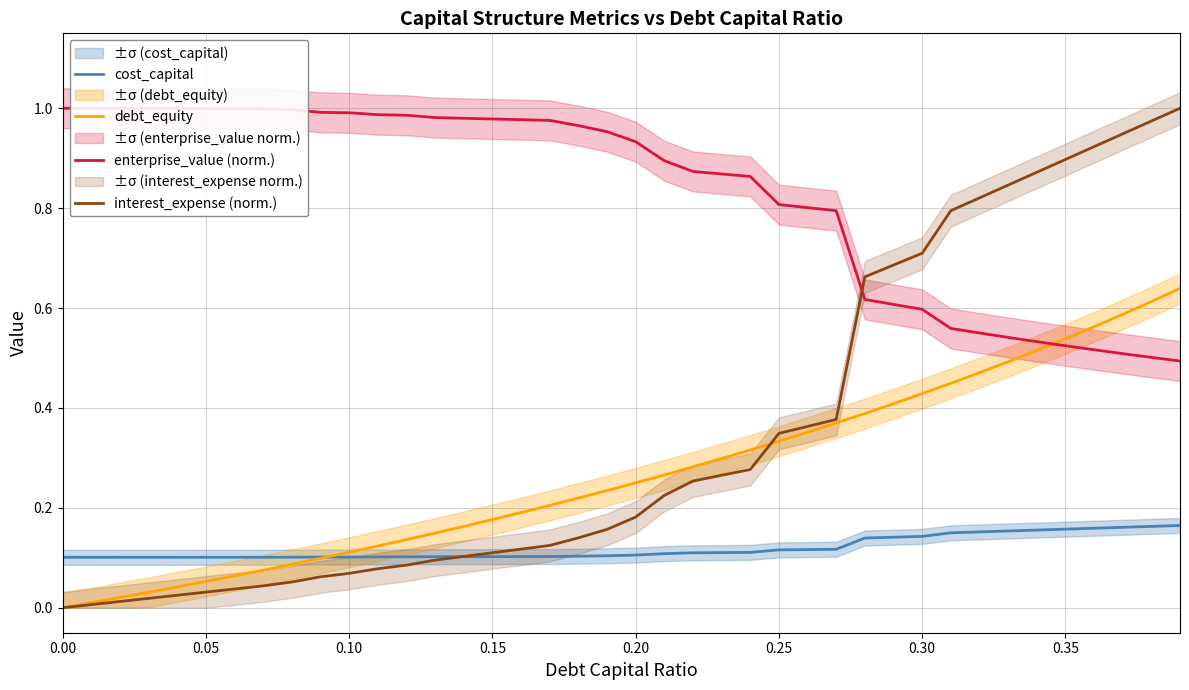

Which series ends up on top after the final intersection of enterprise_value (norm.) and interest_expense (norm.)?

interest_expense (norm.)